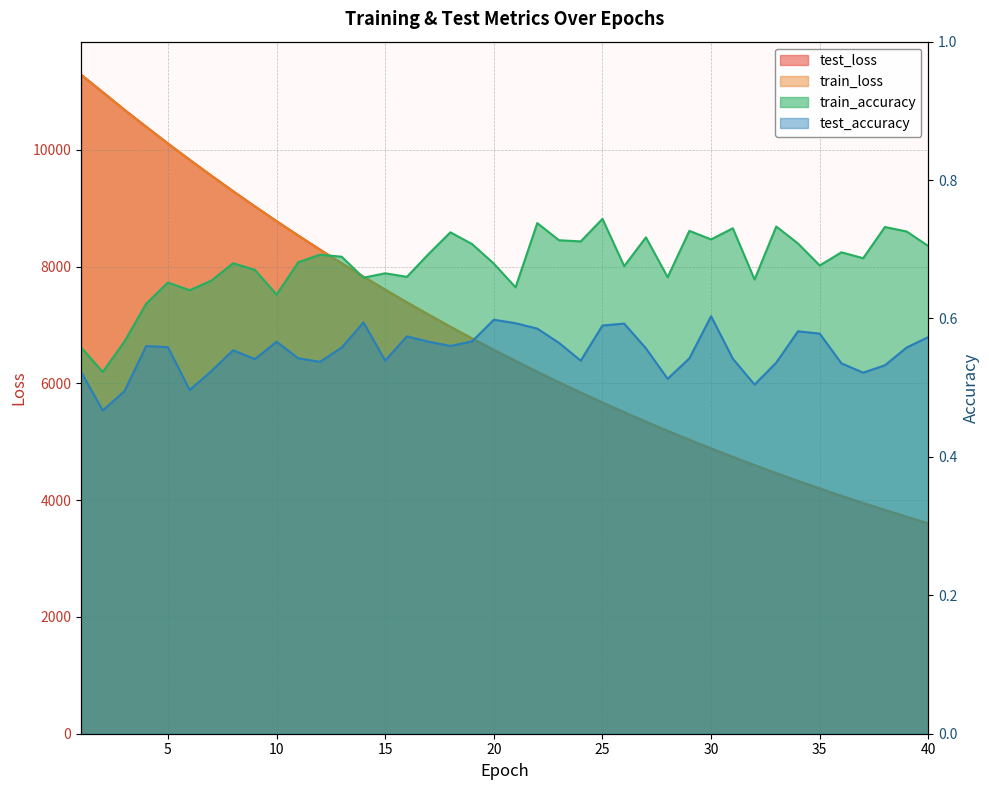

The value of train_loss at 33 is 6936.4. True or false?

False